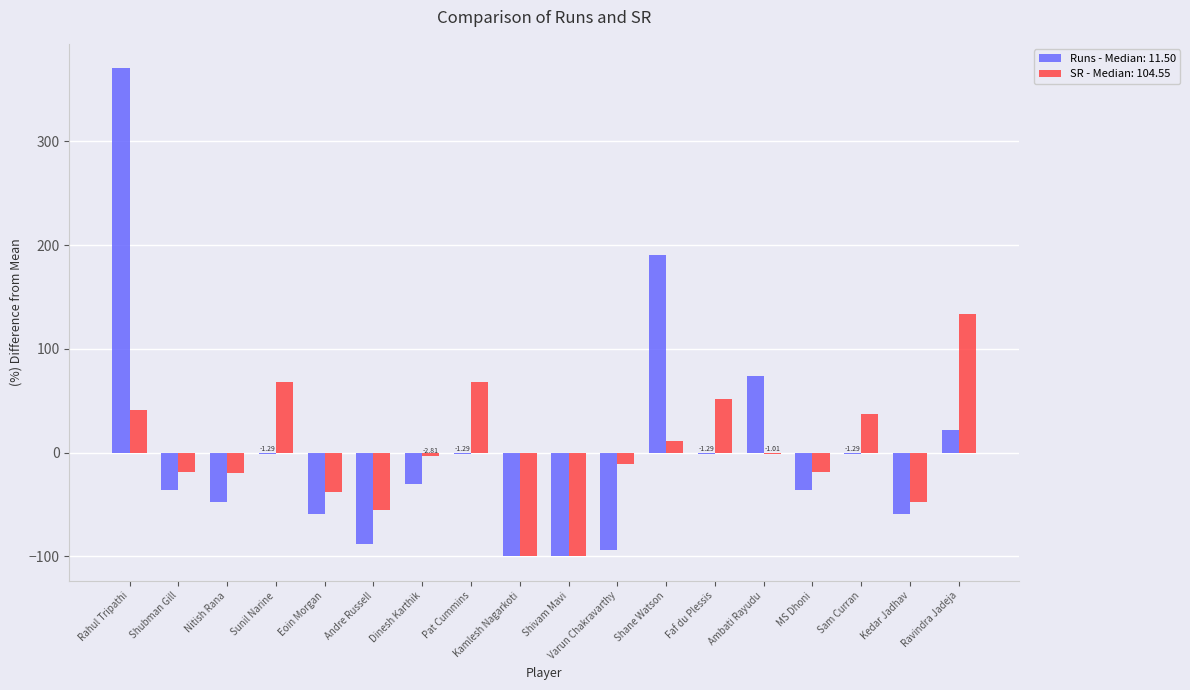

Which label corresponds to the largest value in the chart?

Rahul Tripathi